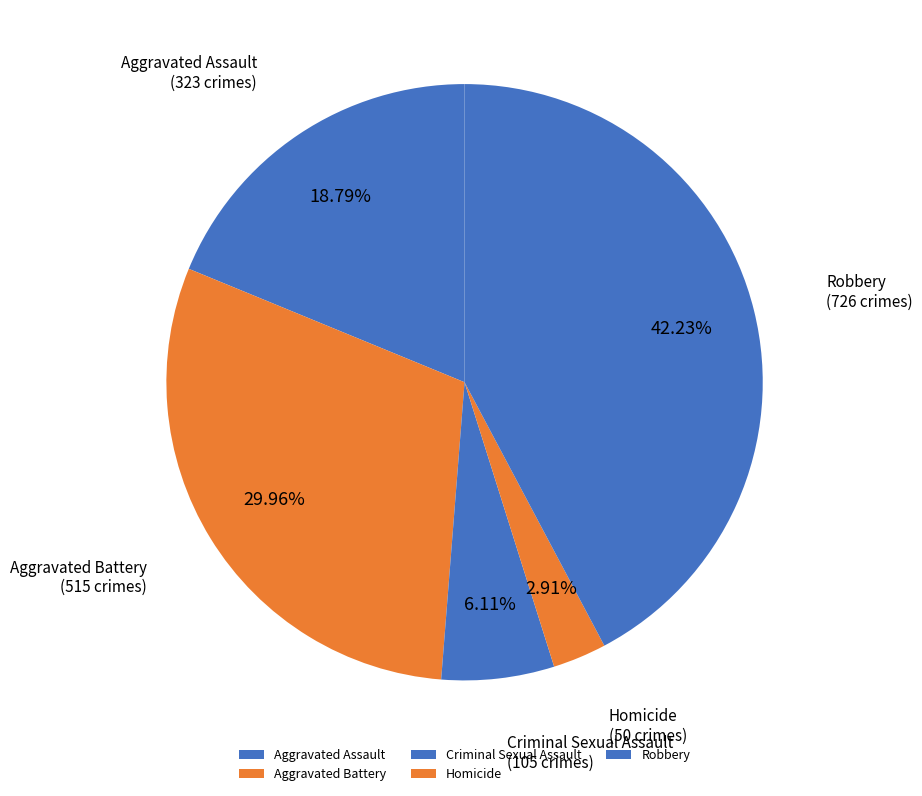

What percentage is the Aggravated Battery slice, to the nearest percent?

30%